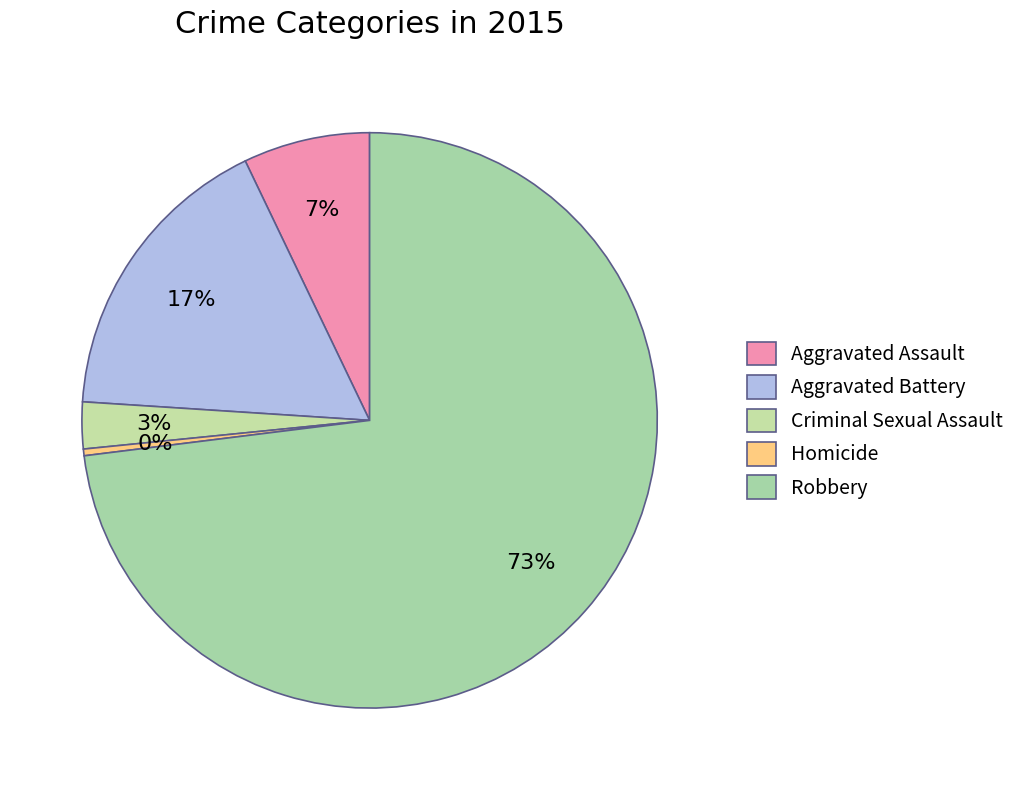

To the nearest percent, what is the difference between the Robbery and Aggravated Assault slice percentages?

66%